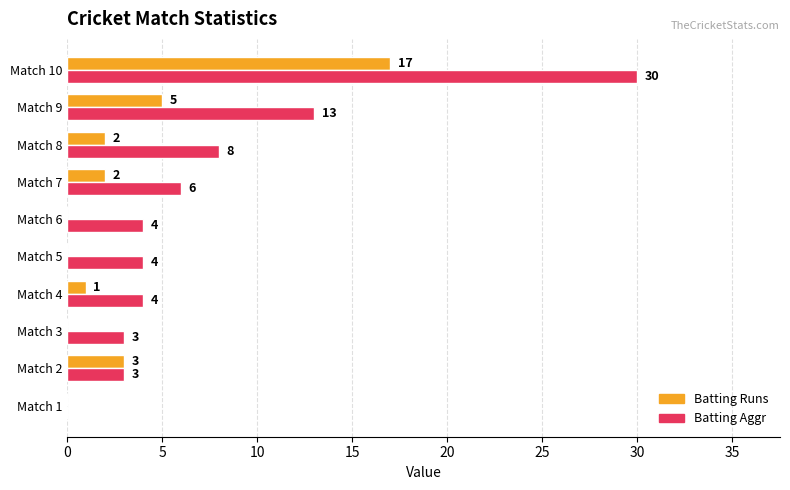

Is it true that Batting Aggr equals 3 at Match 2?

True